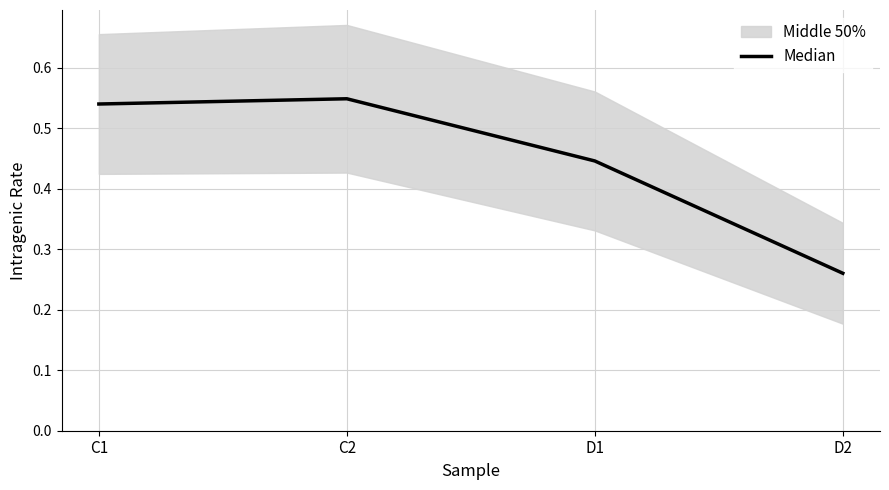

What is the difference between the maximum and minimum values?

0.3